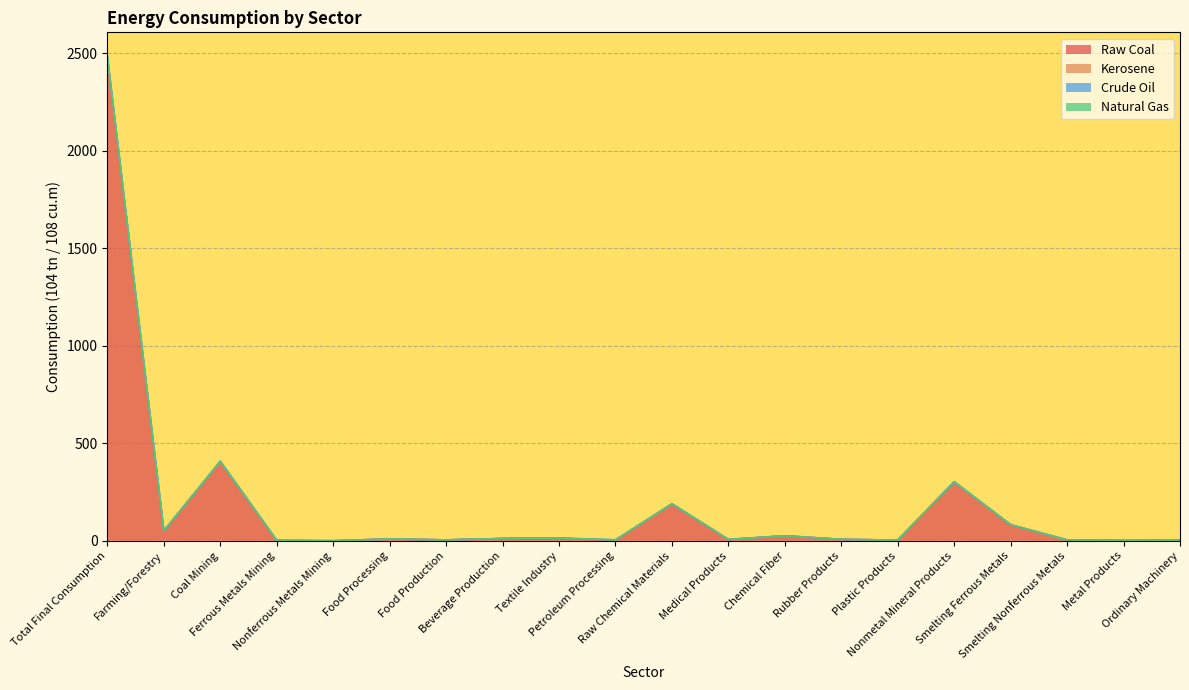

What are all the series names shown in the legend?

Raw Coal, Kerosene, Crude Oil, Natural Gas